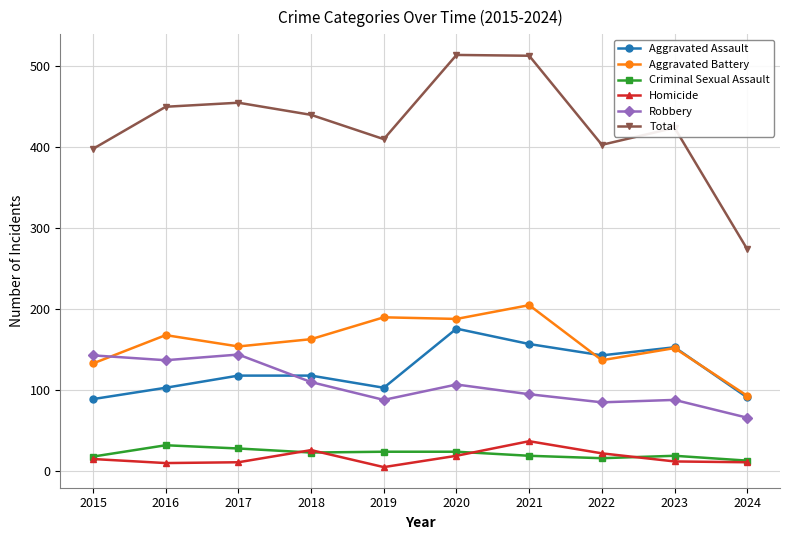

How many values in the Aggravated Battery series are below 163?

5